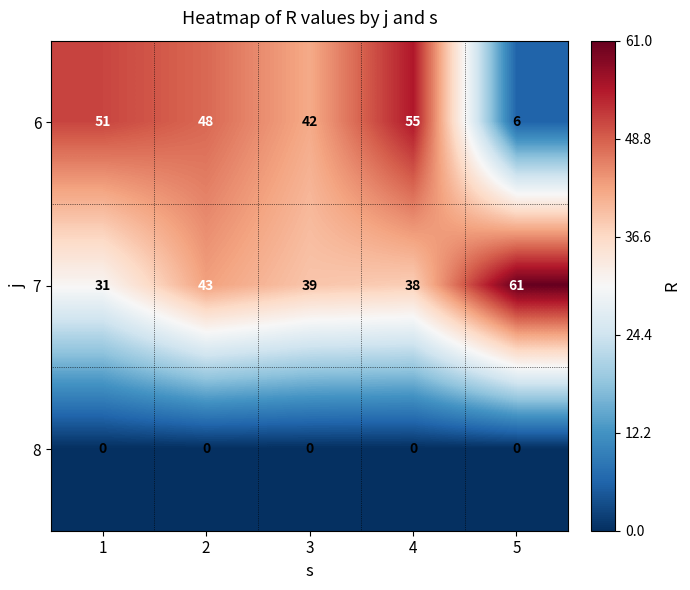

Reading right to left, transcribe all the data shown in this chart.

6: 5=6	4=55	3=42	2=48	1=51
7: 5=61	4=38	3=39	2=43	1=31
8: 5=0	4=0	3=0	2=0	1=0